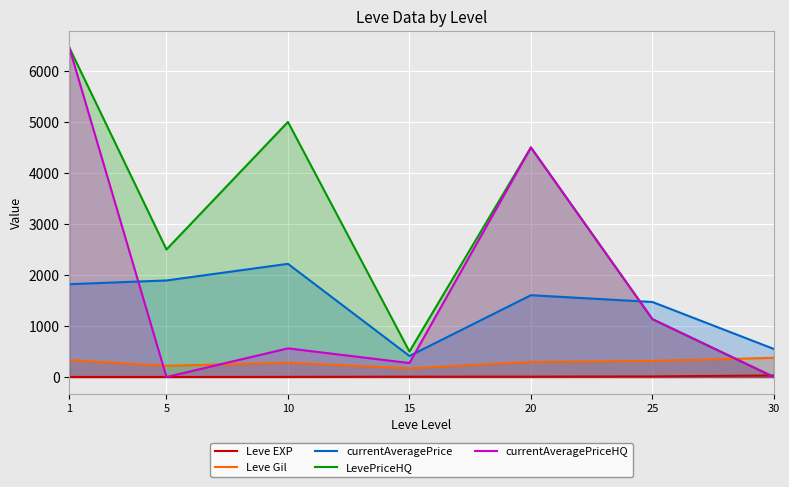

Reading left to right, list all the values displayed in this chart.

Leve EXP: 1=1	5=1	10=3	15=7	20=8	25=12	30=31
Leve Gil: 1=330	5=220	10=280	15=170	20=295	25=316	30=377
currentAveragePrice: 1=1820	5=1893	10=2219	15=413	20=1604	25=1471	30=550
LevePriceHQ: 1=6459	5=2500	10=5000	15=500	20=4500	25=1135	30=0
currentAveragePriceHQ: 1=6459	5=0	10=562	15=274	20=4500	25=1135	30=0